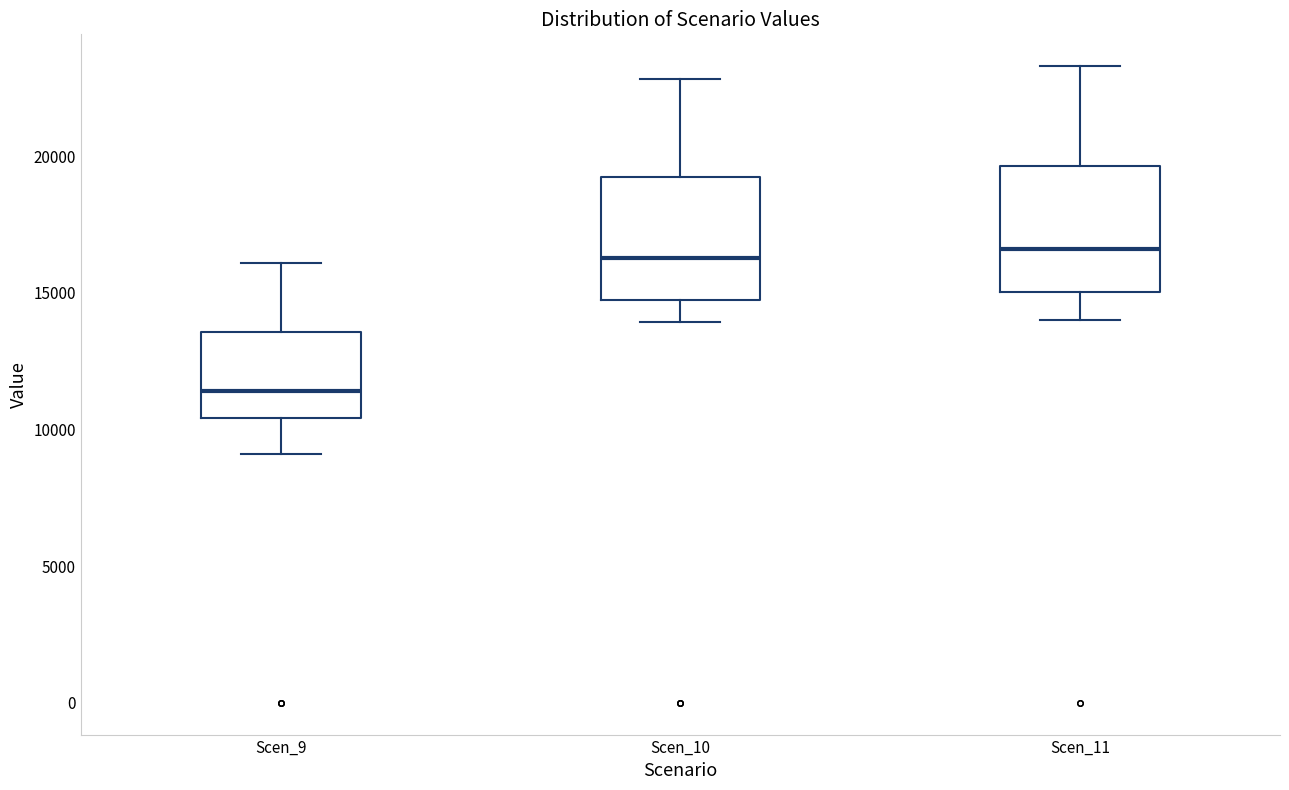

Where does the upper whisker of the box for Scen_10 end on the y-axis? The values are not printed on the chart, so give them approximately, as read against the axis.

23000